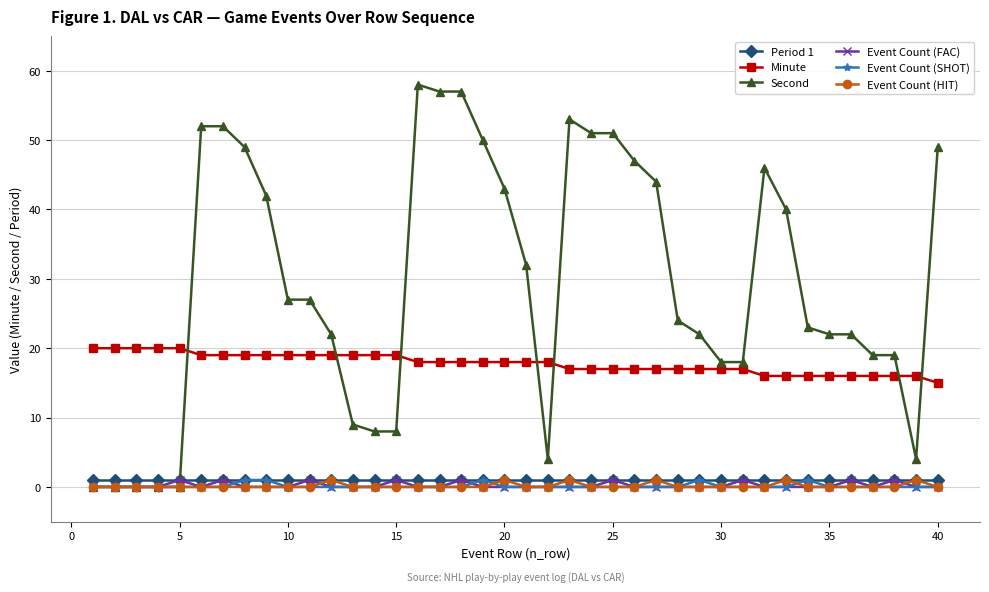

True or false: Event Count (FAC) has more than 1 points higher than both neighbors.

True